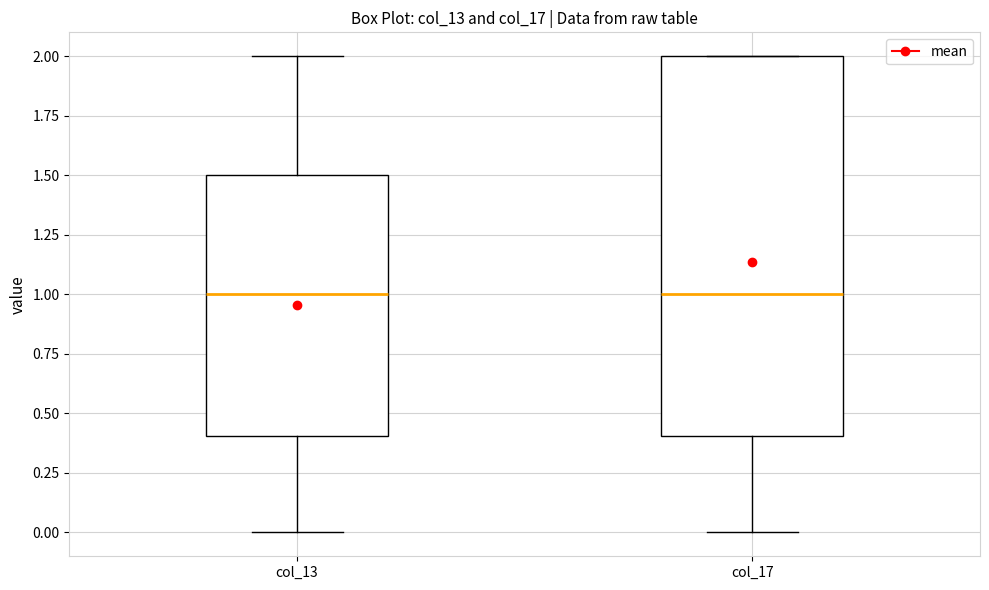

Reading left to right, transcribe this box plot: for each box, give where its median line is, the range the box spans, and where its two whiskers end, as read against the y-axis. The values are not printed on the chart, so give them approximately, as read against the axis.

col_13: median 1.0, box 0.4 to 1.5, whiskers 0.0 to 2.0
col_17: median 1.0, box 0.4 to 2.0, whiskers 0.0 to 2.0